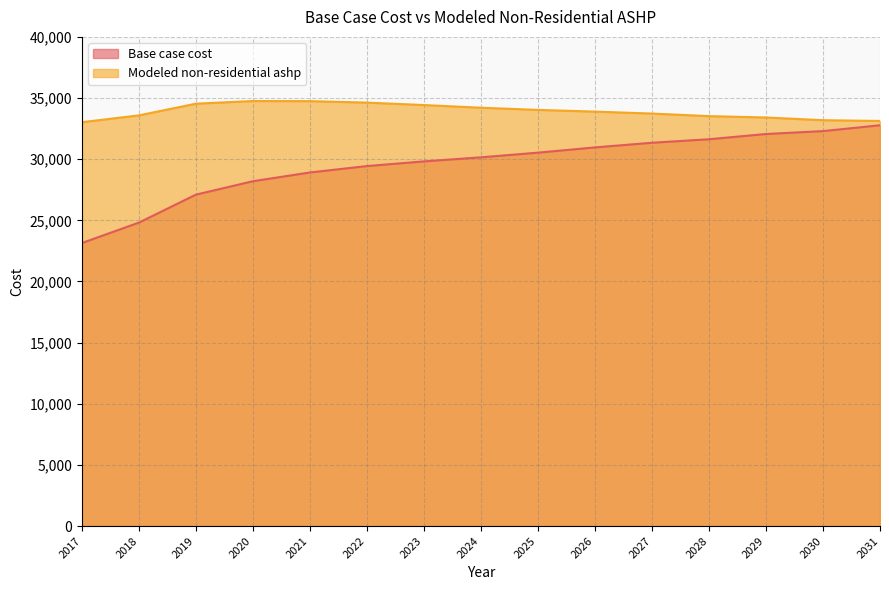

List the labels in order of Modeled non-residential ashp value, largest first.

2020, 2021, 2022, 2019, 2023, 2024, 2025, 2026, 2027, 2018, 2028, 2029, 2030, 2031, 2017